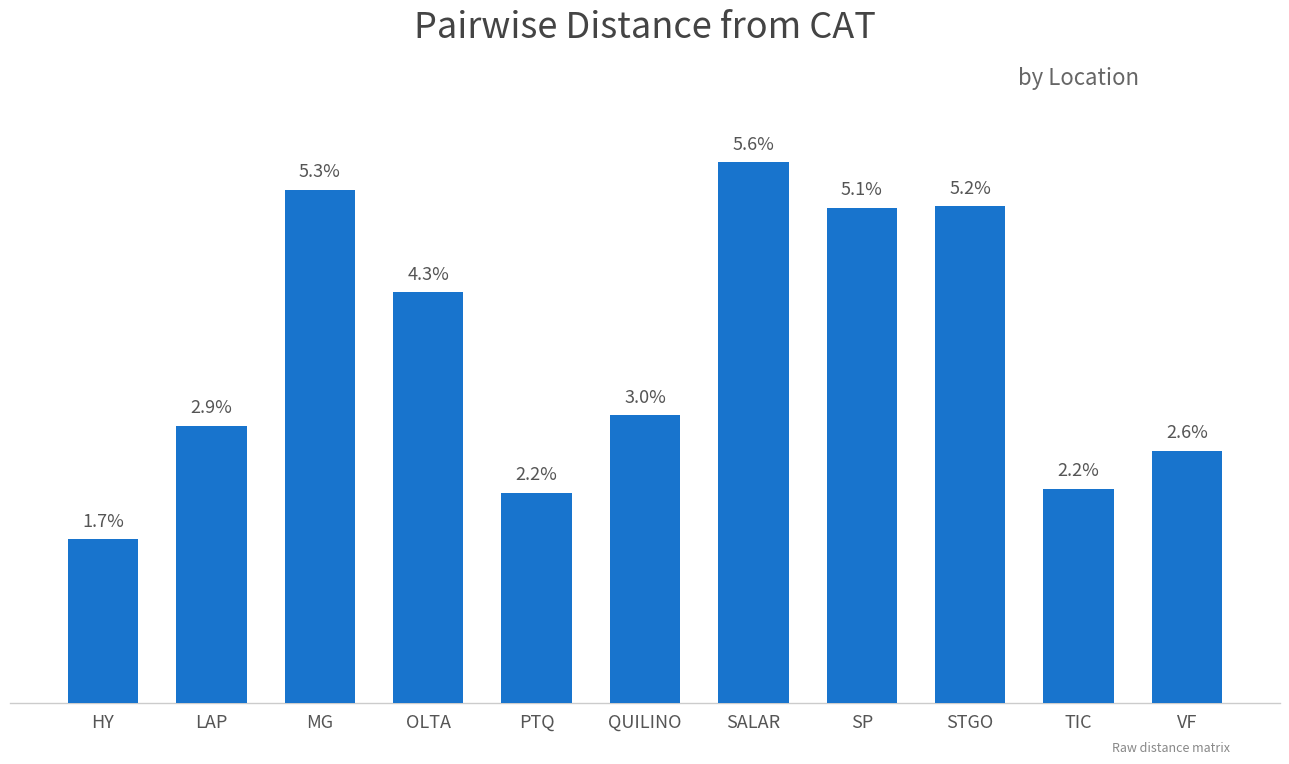

How many values are between 0 and 1?

11